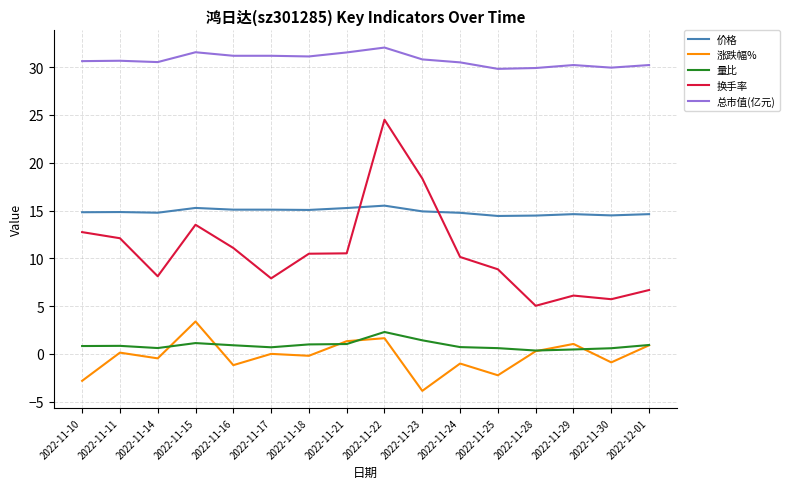

What is the minimum value for 涨跌幅%?

-3.9